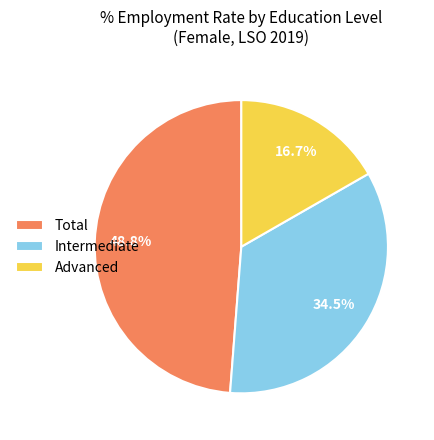

How many segments does this pie chart have?

3